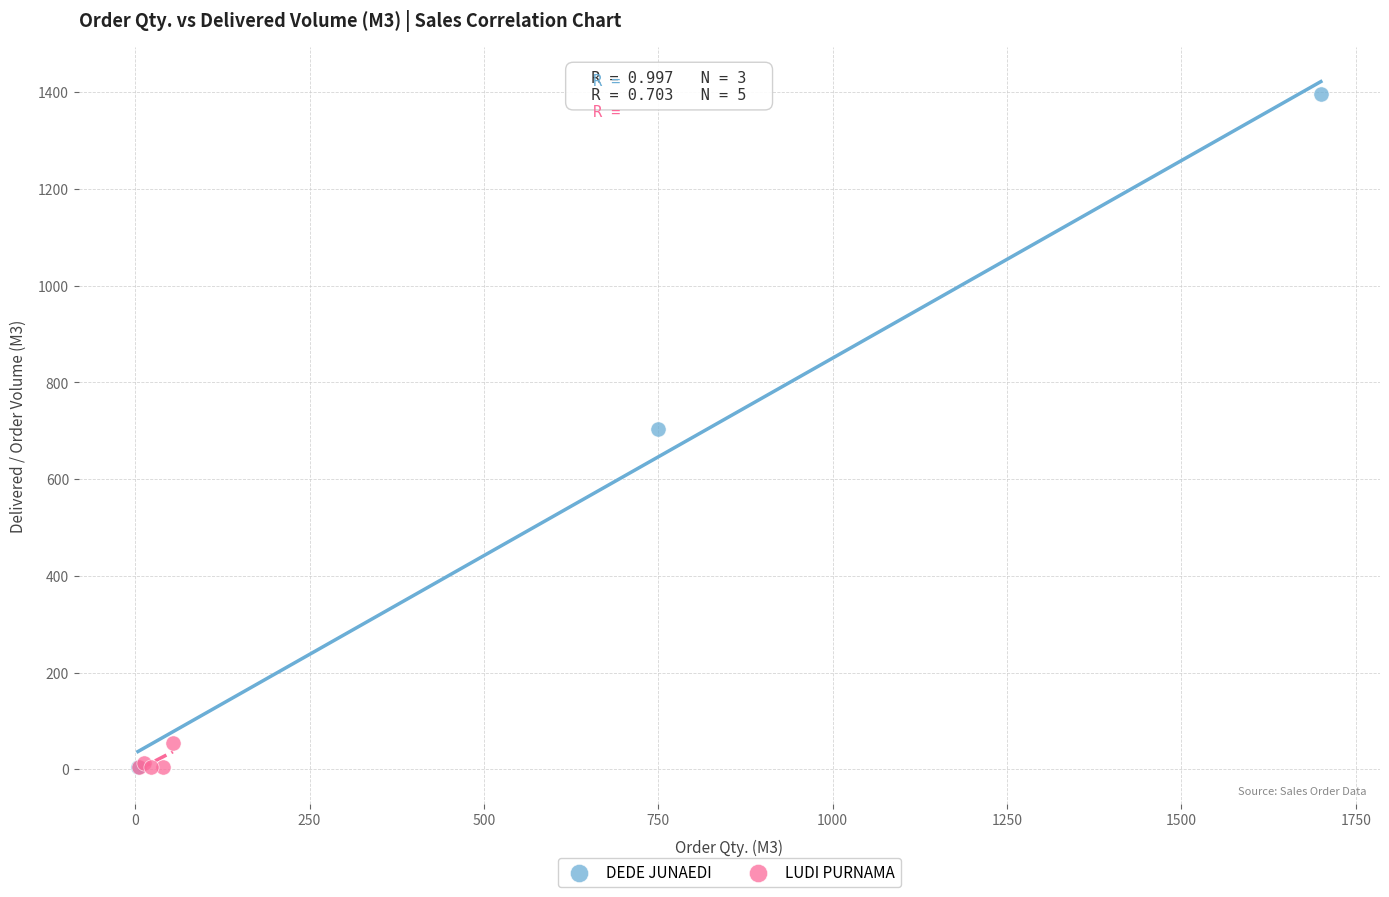

Which series contains the highest Y value?

DEDE JUNAEDI